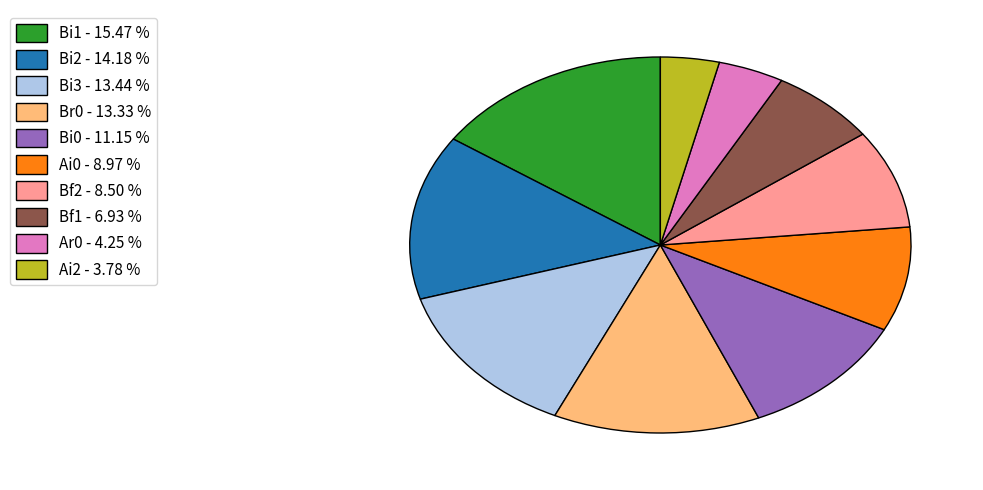

Which category has the biggest portion of the pie?

Bi1 - 15.47 %